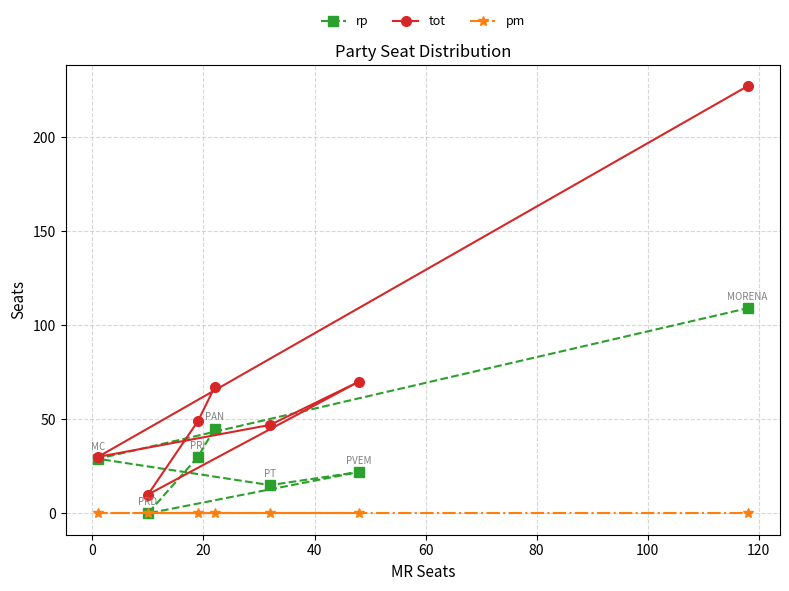

Reading left to right, list all the values displayed in this chart.

rp: 29	0	30	45	15	22	109
tot: 30	10	49	67	47	70	227
pm: 0	0	0	0	0	0	0